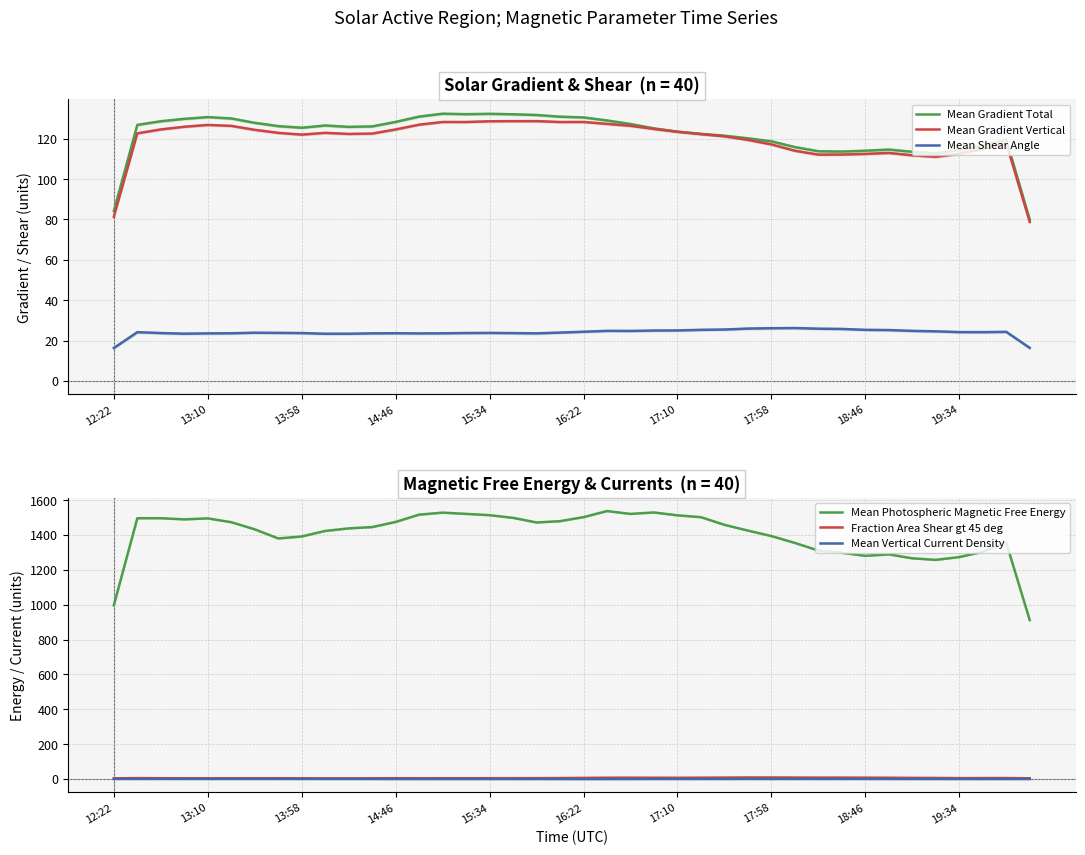

True or false: Mean Gradient Total and Mean Photospheric Magnetic Free Energy cross at least once.

False